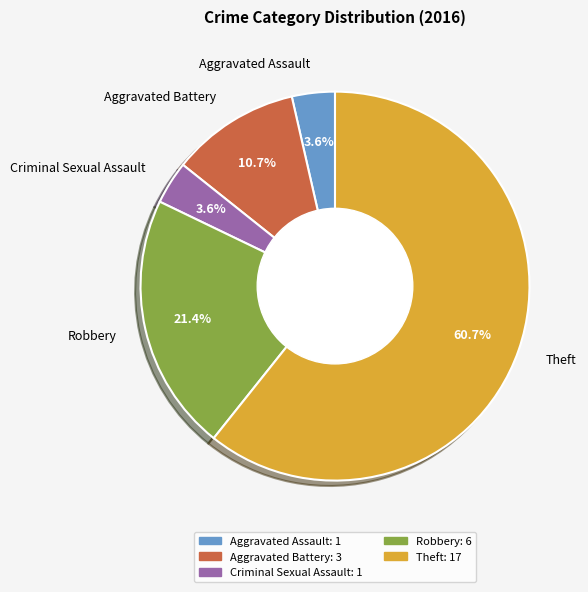

Which category has the biggest portion of the pie?

Theft